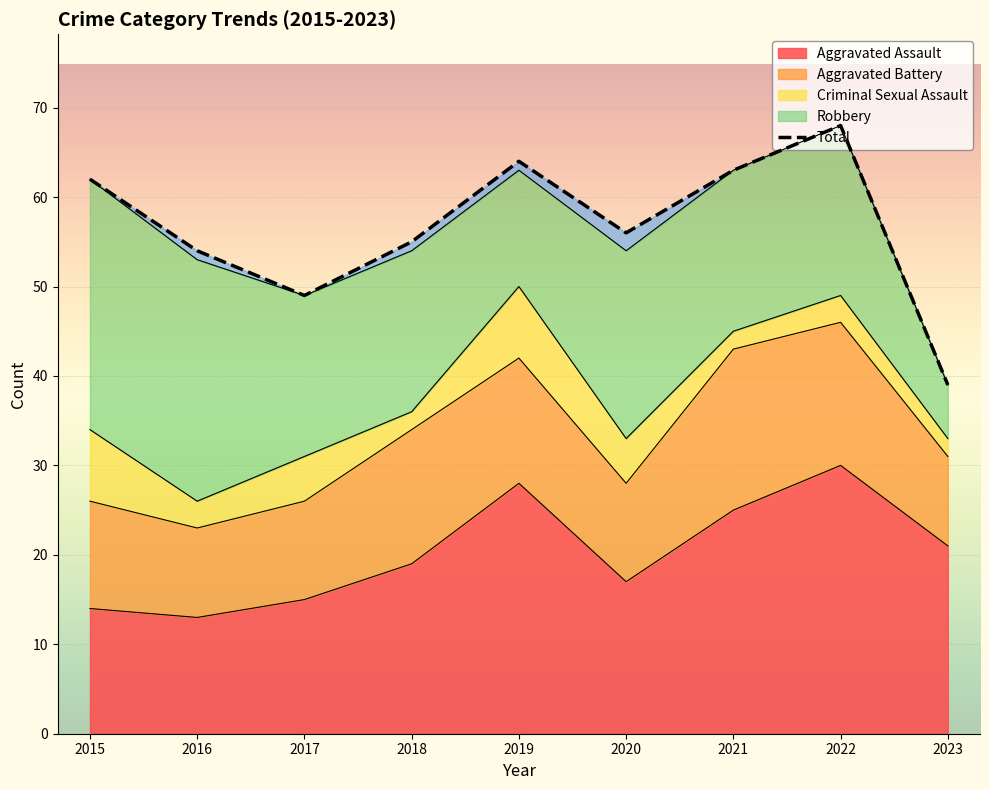

True or false: Total and Robbery cross at least once.

False